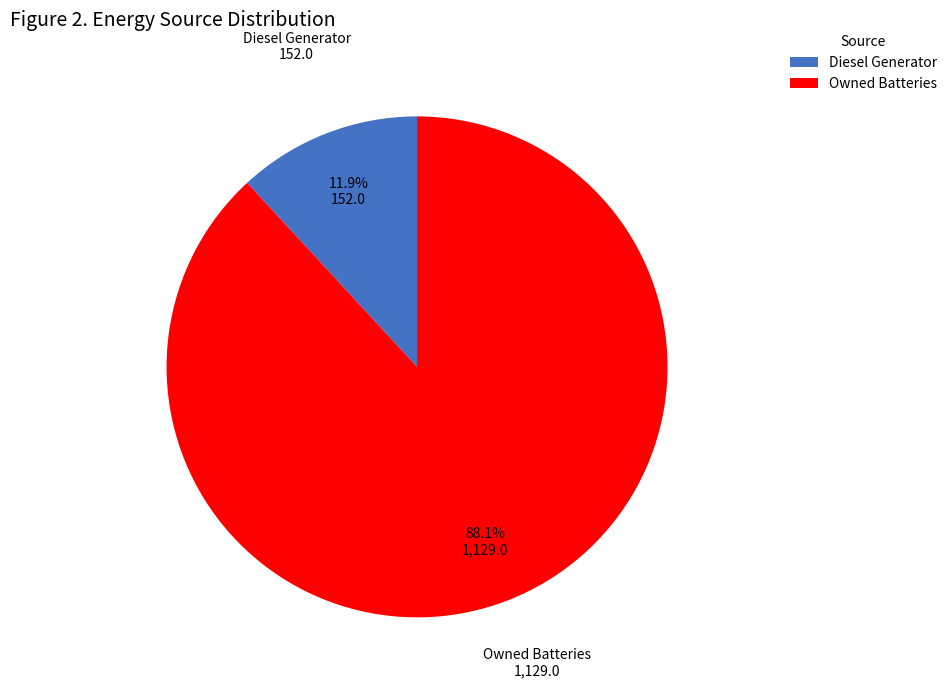

How many slices are in this pie chart?

2